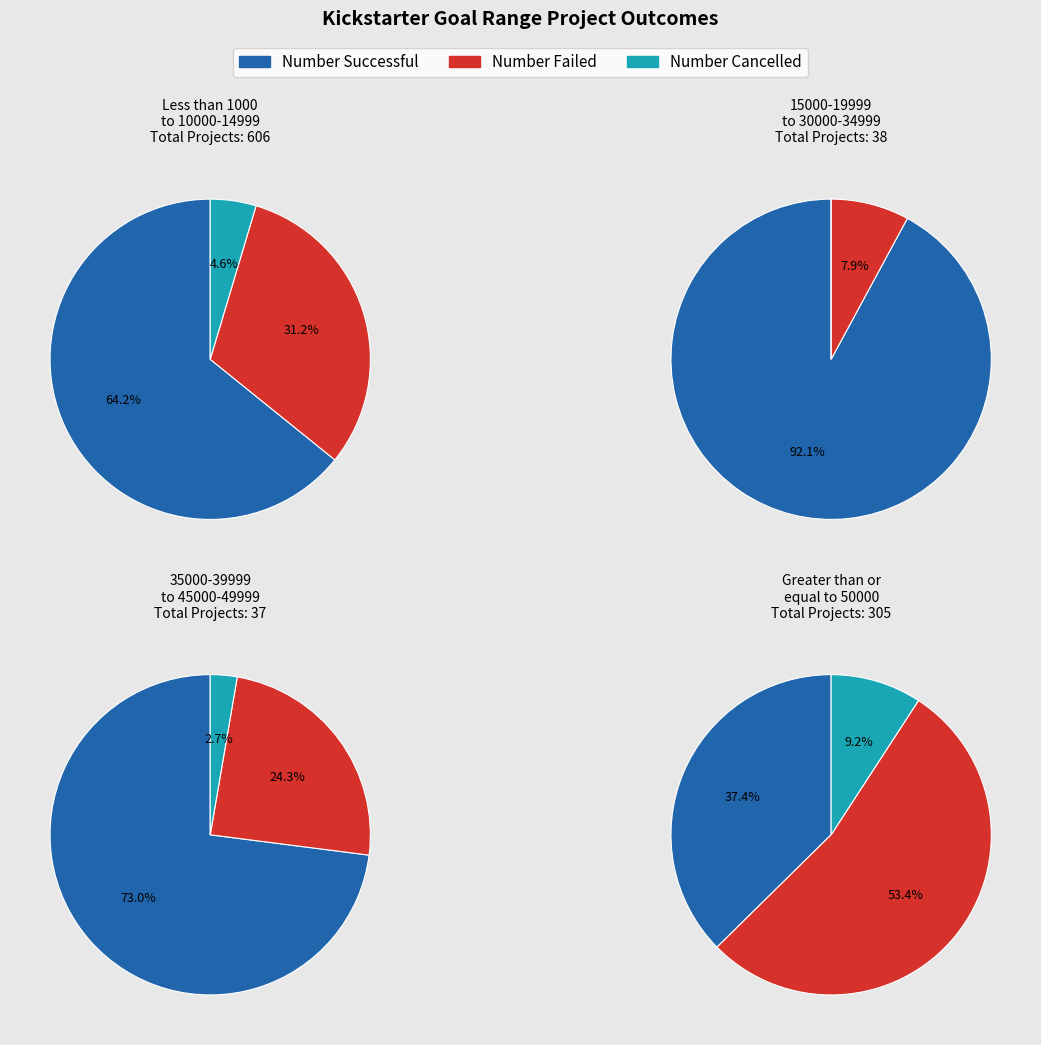

How many segments does this pie chart have?

12